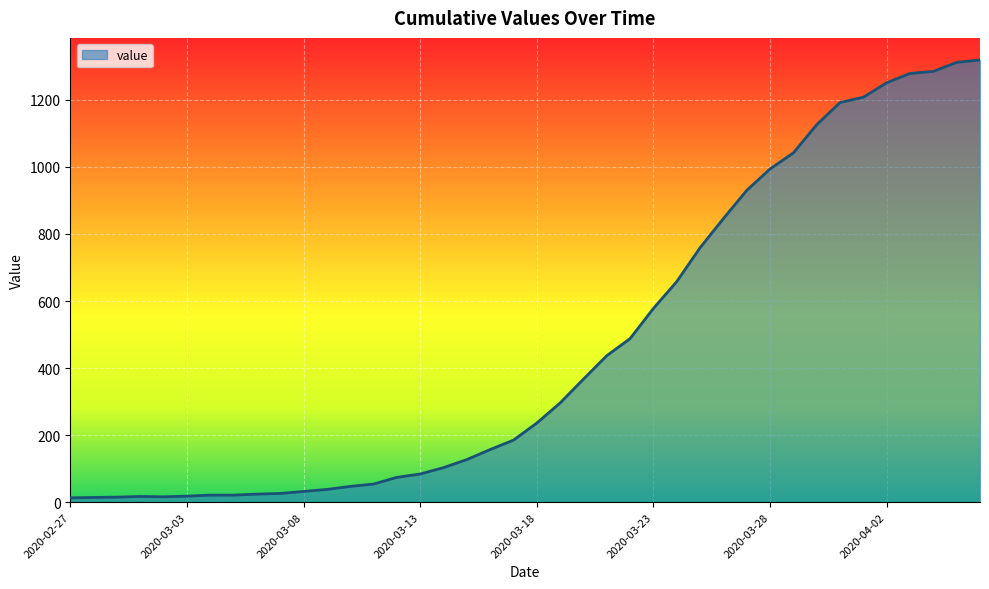

What is the greatest value displayed?

1319